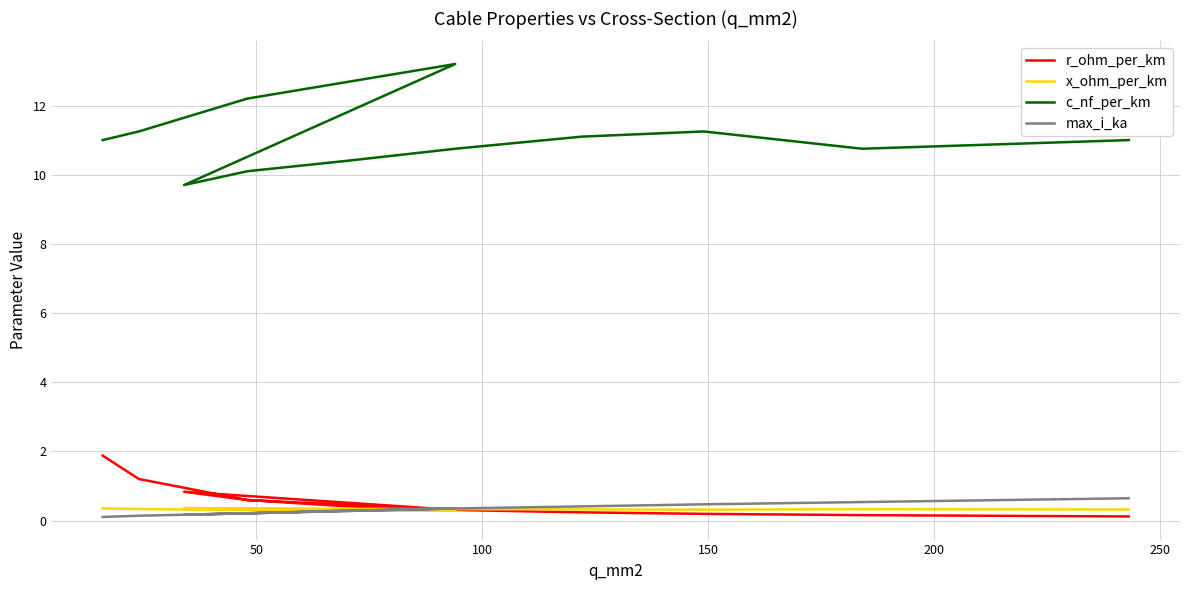

After their last crossing, which series has the higher values: max_i_ka or x_ohm_per_km?

max_i_ka